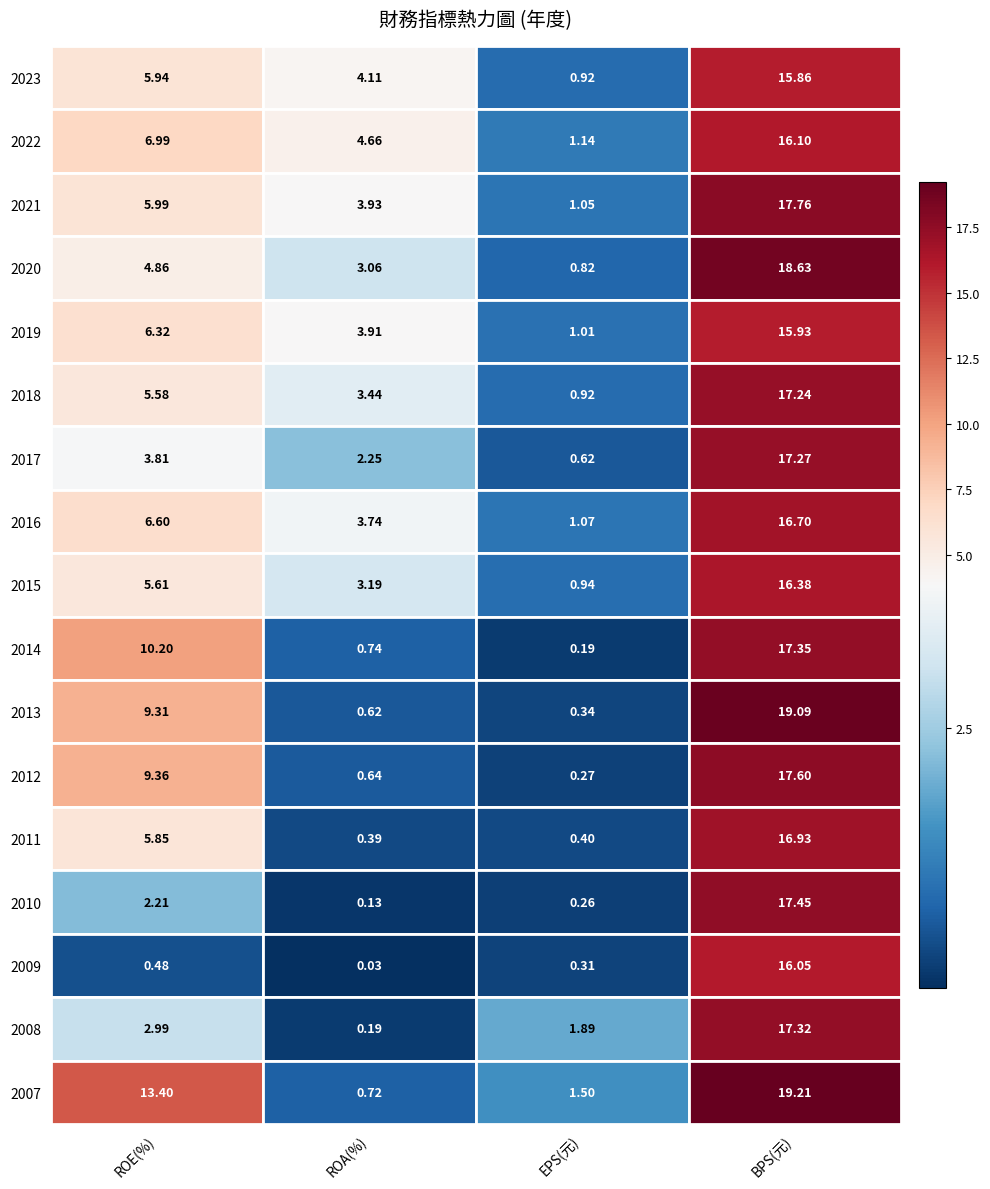

Rank the series by their maximum value, from highest to lowest.

2007, 2013, 2020, 2021, 2012, 2010, 2014, 2008, 2017, 2018, 2011, 2016, 2015, 2022, 2009, 2019, 2023